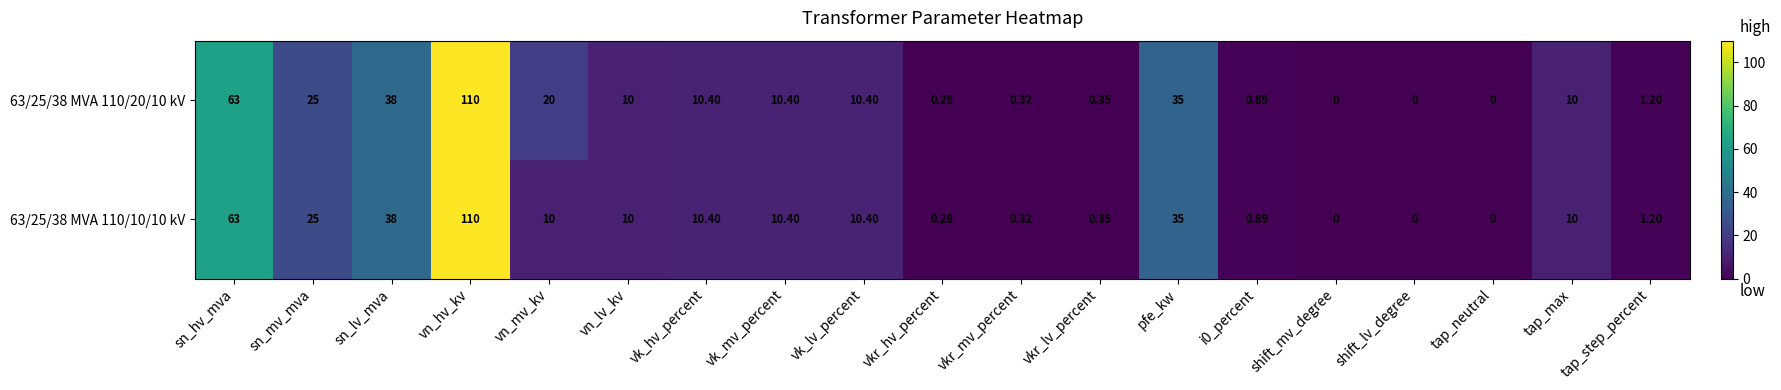

How many positive values does the 63/25/38 MVA 110/10/10 kV series have?

16